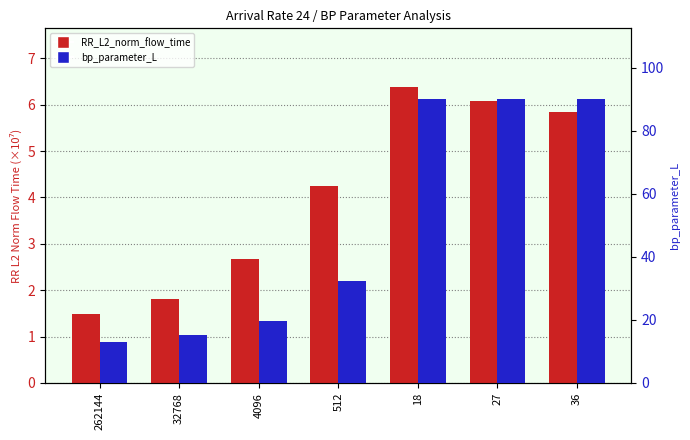

What is the label of the 2nd bar from the right?

27